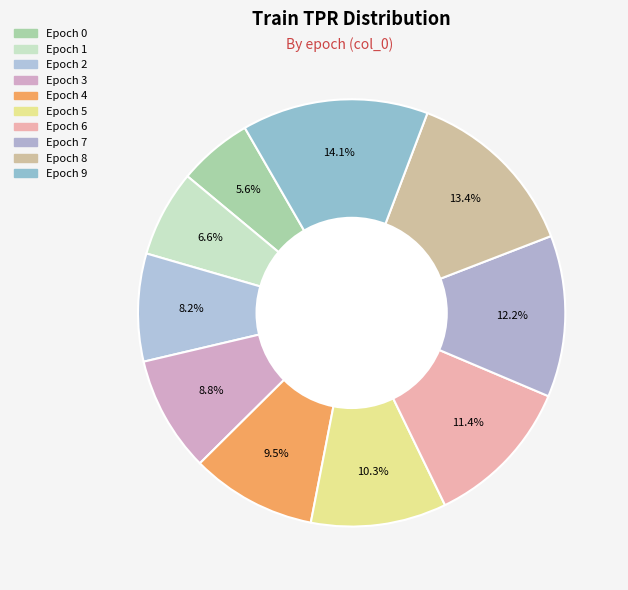

How many slices are in this pie chart?

10